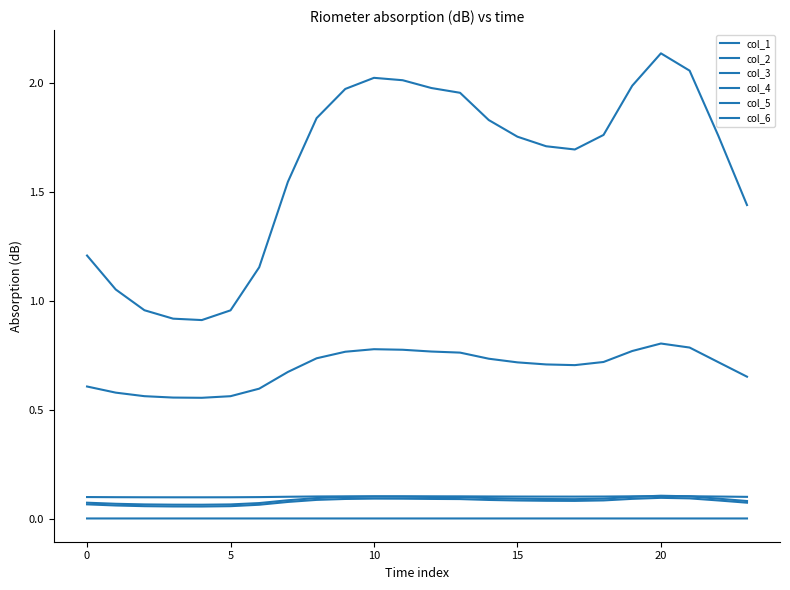

What is the value of the col_2 point at the 24th from the left?

0.1